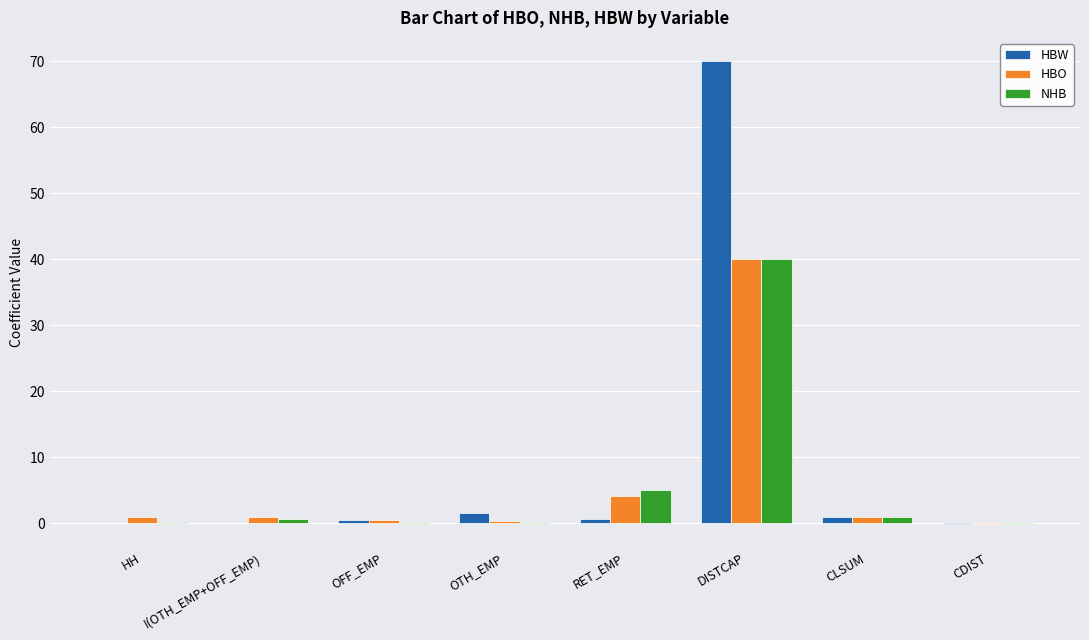

The value of HBW at I(OTH_EMP+OFF_EMP) is -26.0. True or false?

False